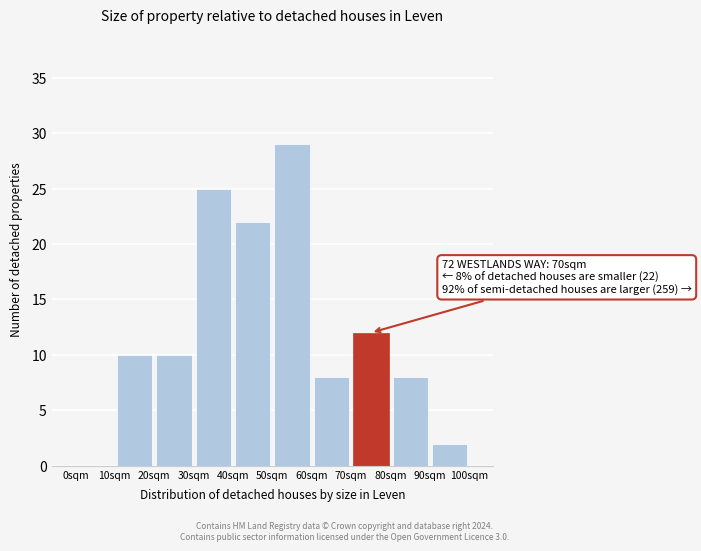

Over which range of the x-axis is the bar tallest?

50 to 60